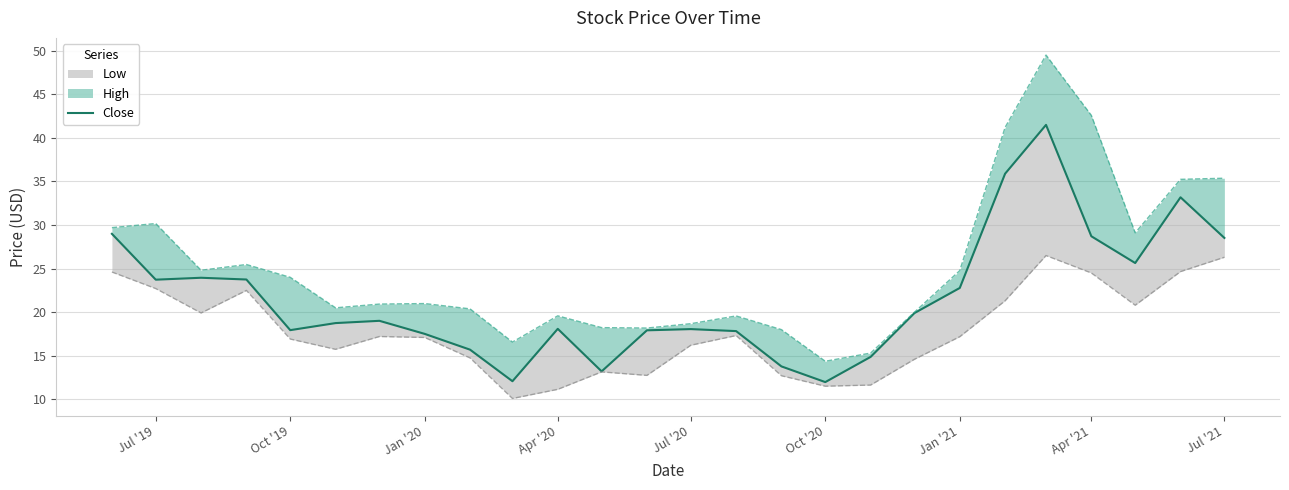

What is the value of the 21st point from the left?

35.9